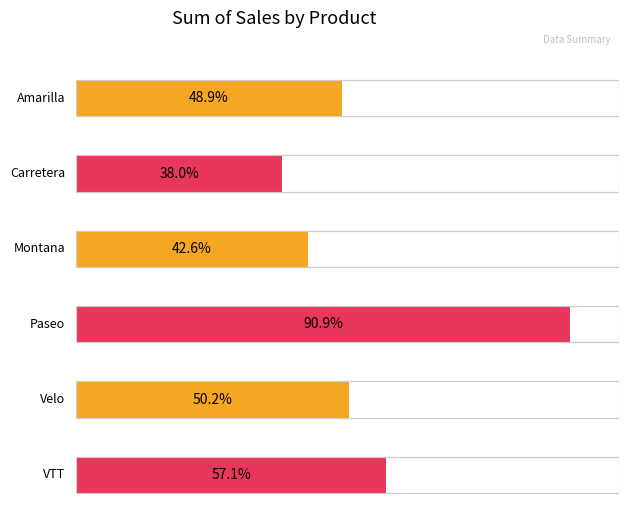

True or false: Sum of Gross Profit has a value of 6907.4 at Private / Velo.

False